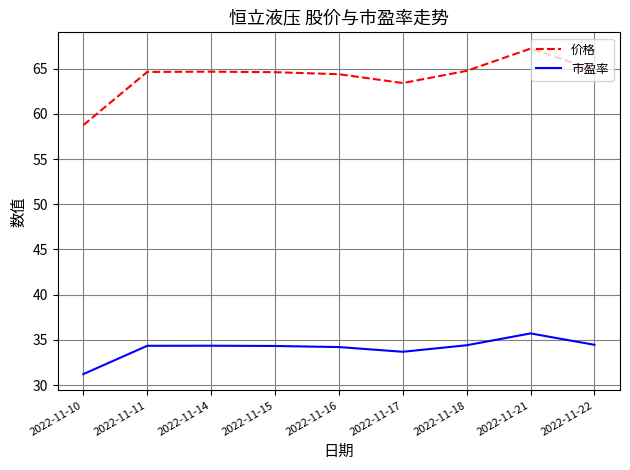

What is the sum of the 价格 values at 2022-11-17 and 2022-11-18?

128.2